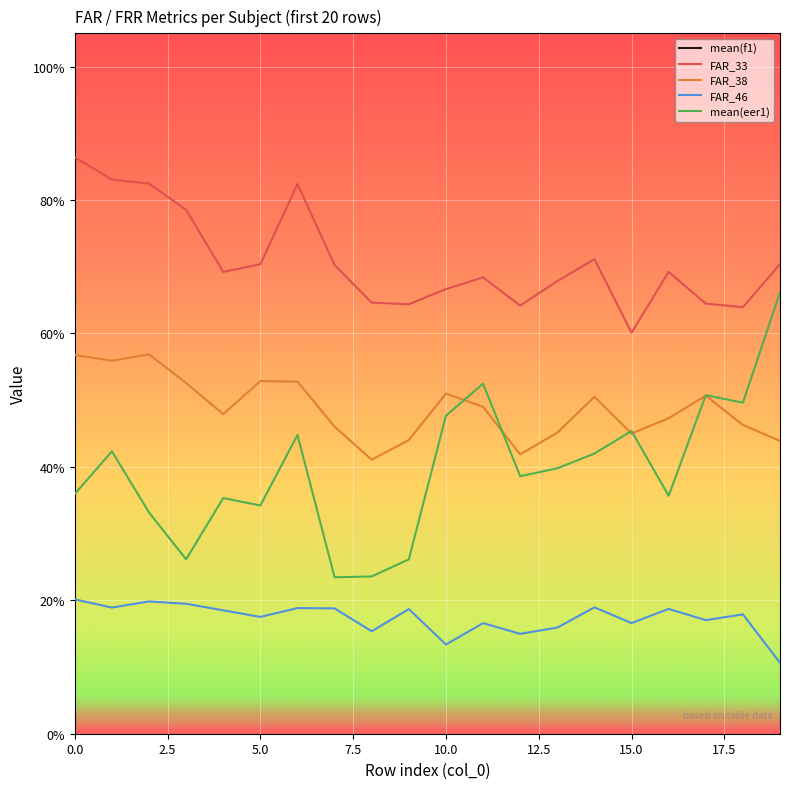

True or false: mean(eer1) and mean(f1) intersect in this chart.

False